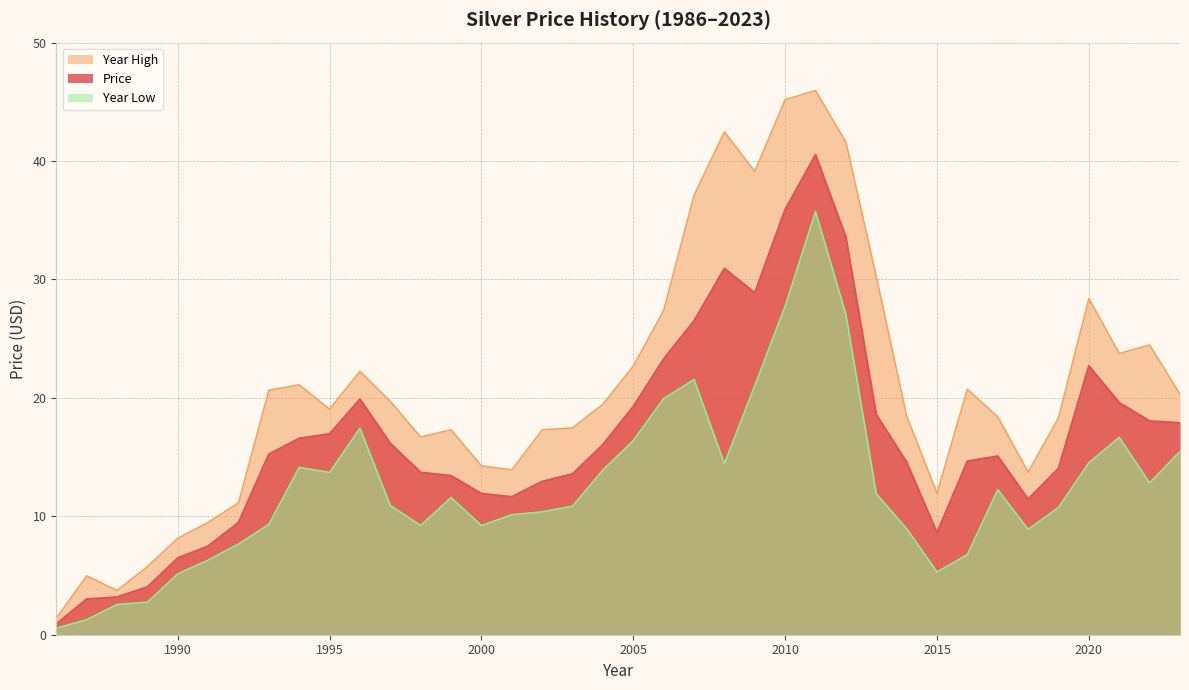

What is the value of the Year Low point at the 22nd from the left?

21.5